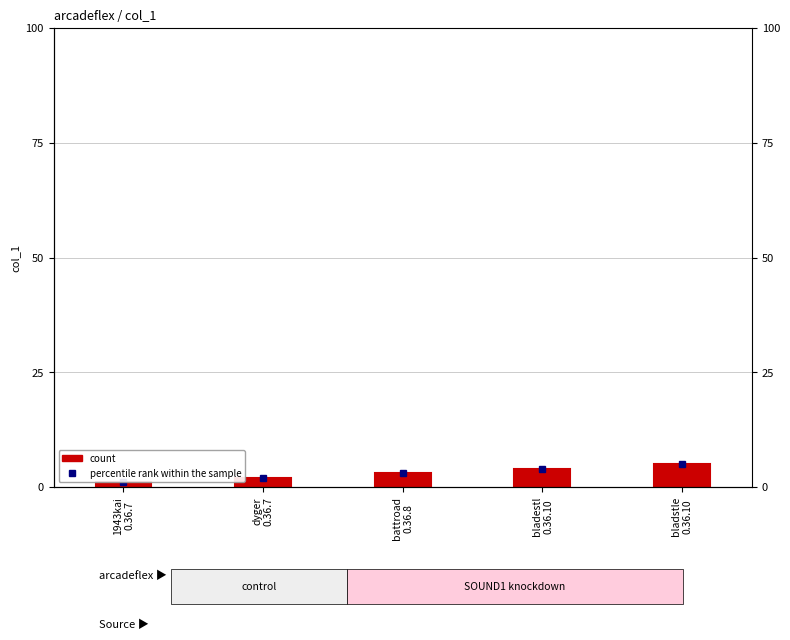

How many data points are above 3?

2